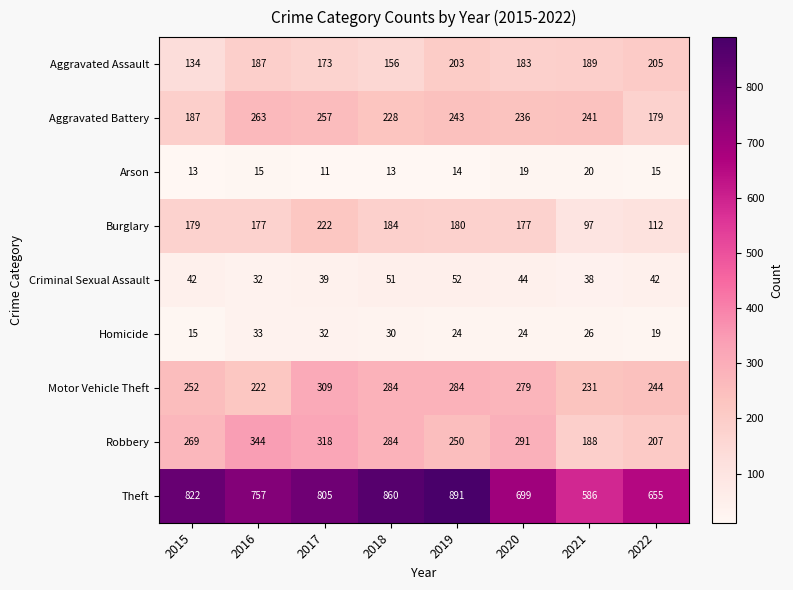

What is the difference between the second highest and minimum values in the Homicide series?

17